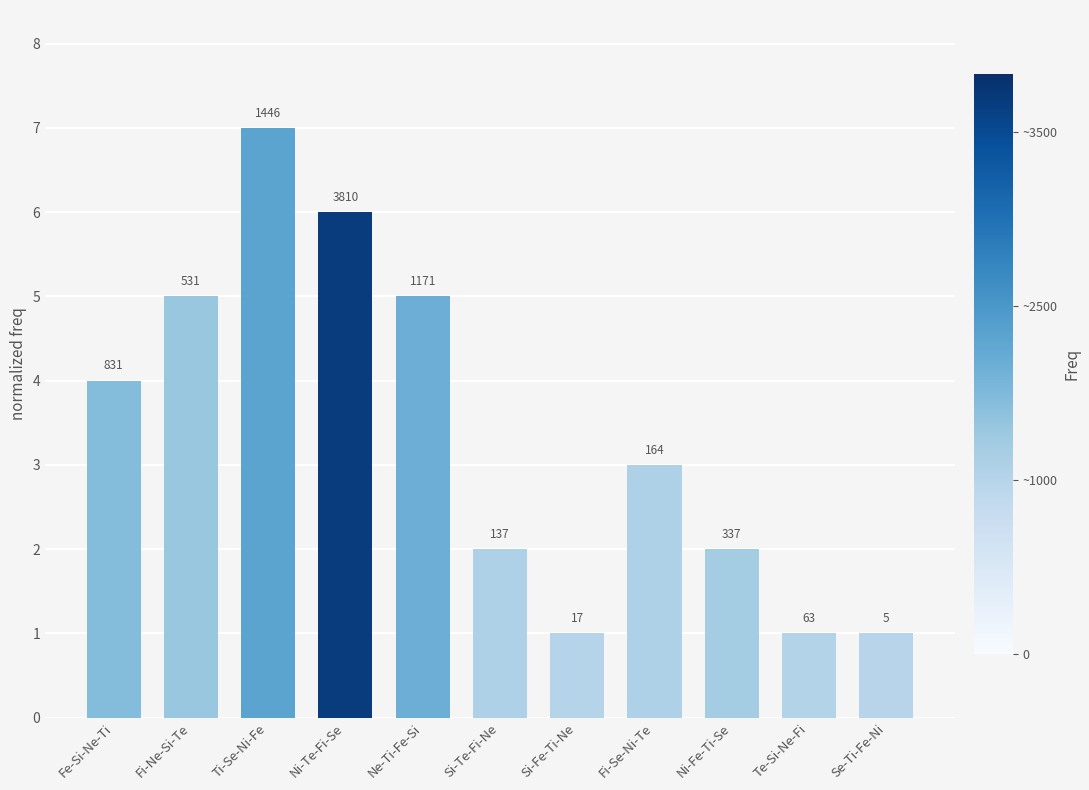

The value at Ni-Te-Fi-Se is 6. True or false?

True